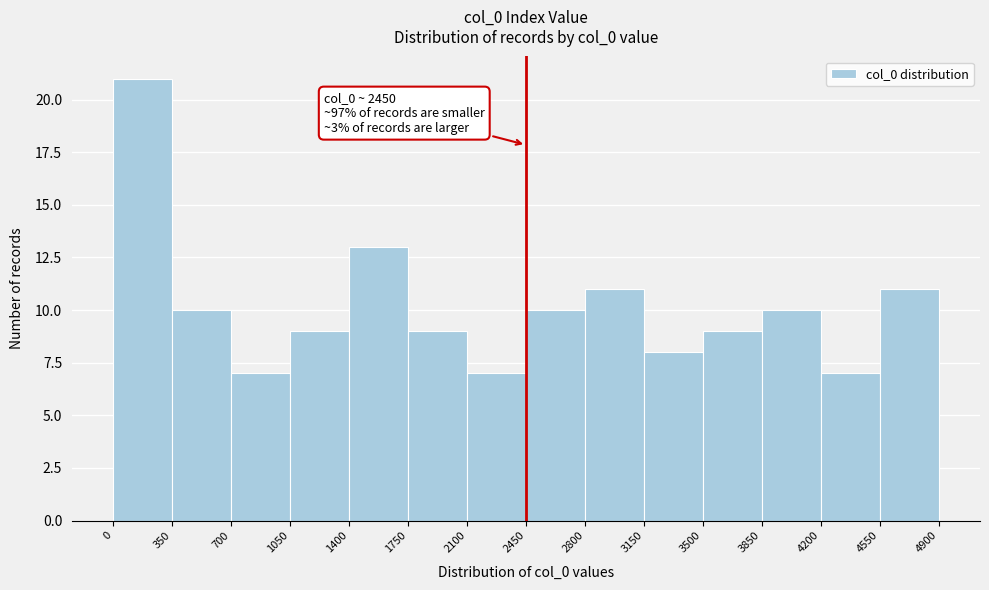

Which range on the x-axis has the tallest bar?

0 to 350